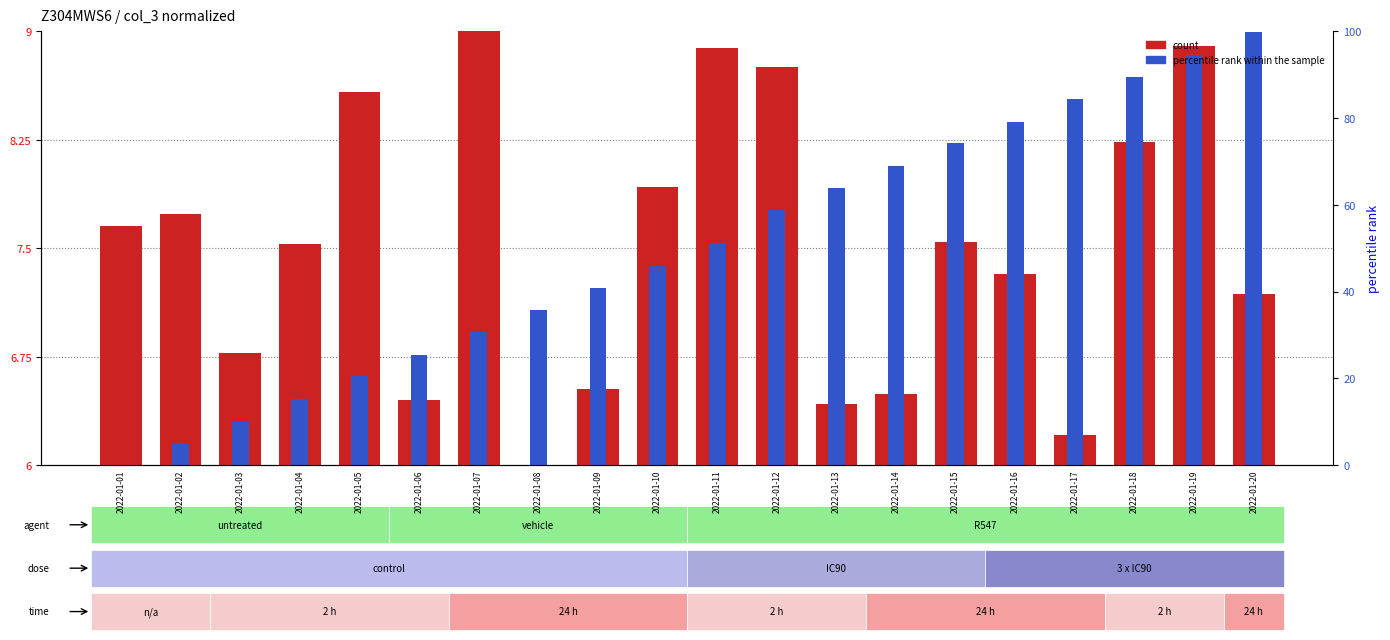

Reading left to right, what are all the values shown in this chart?

count: 2022-01-01=7.7	2022-01-02=7.7	2022-01-03=6.8	2022-01-04=7.5	2022-01-05=8.6	2022-01-06=6.4	2022-01-07=9.0	2022-01-08=6.0	2022-01-09=6.5	2022-01-10=7.9	2022-01-11=8.9	2022-01-12=8.8	2022-01-13=6.4	2022-01-14=6.5	2022-01-15=7.5	2022-01-16=7.3	2022-01-17=6.2	2022-01-18=8.2	2022-01-19=8.9	2022-01-20=7.2
percentile rank within the sample: 2022-01-01=6.0	2022-01-02=6.2	2022-01-03=6.3	2022-01-04=6.5	2022-01-05=6.6	2022-01-06=6.8	2022-01-07=6.9	2022-01-08=7.1	2022-01-09=7.2	2022-01-10=7.4	2022-01-11=7.5	2022-01-12=7.8	2022-01-13=7.9	2022-01-14=8.1	2022-01-15=8.2	2022-01-16=8.4	2022-01-17=8.5	2022-01-18=8.7	2022-01-19=8.8	2022-01-20=9.0